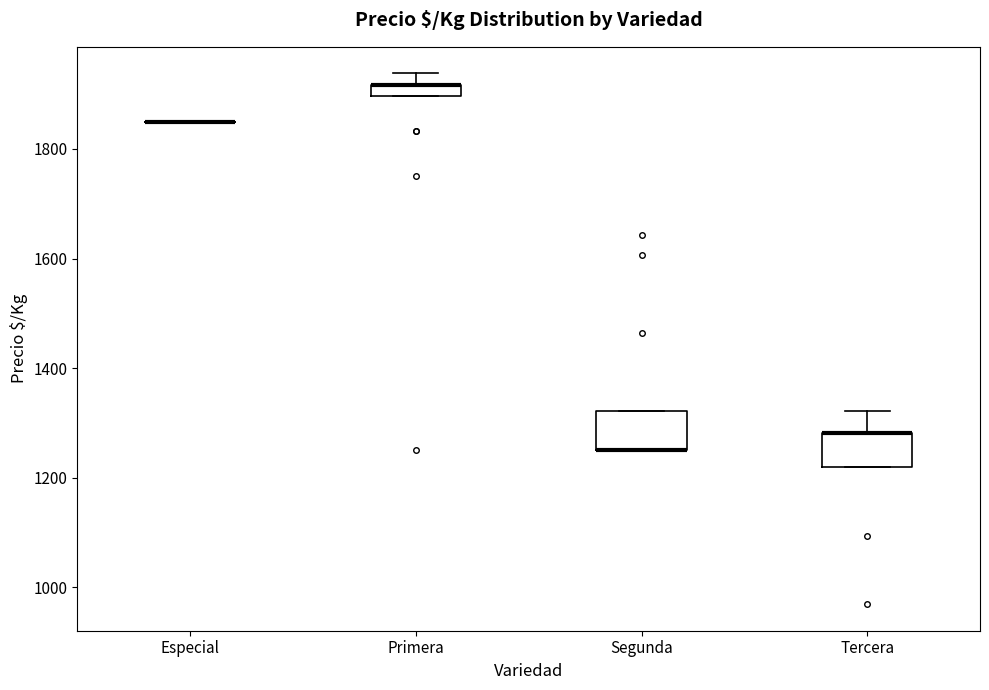

Where is the lower edge of the box for Tercera on the y-axis? The values are not printed on the chart, so give them approximately, as read against the axis.

1220